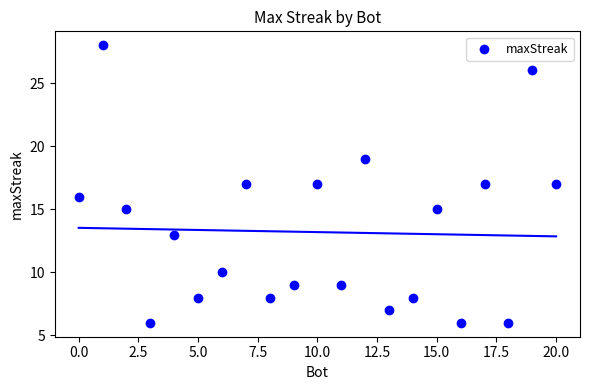

What is the range of Y values (max minus min)?

22